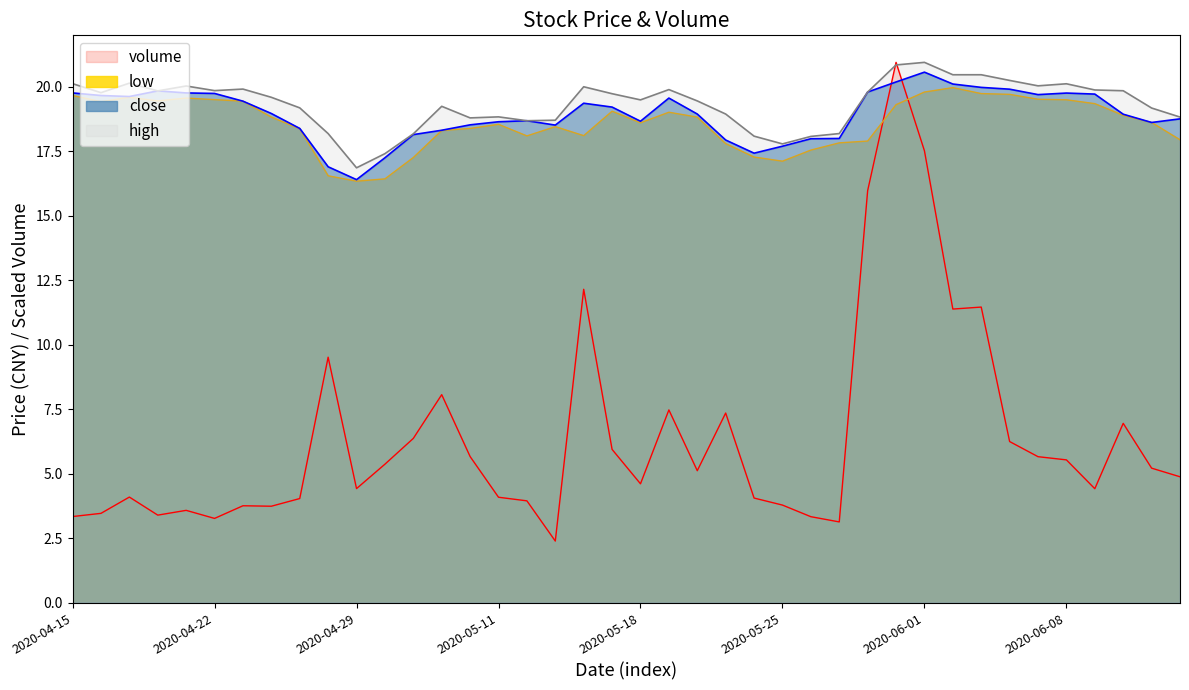

What is the label of the 12th point from the right?

2020-05-28